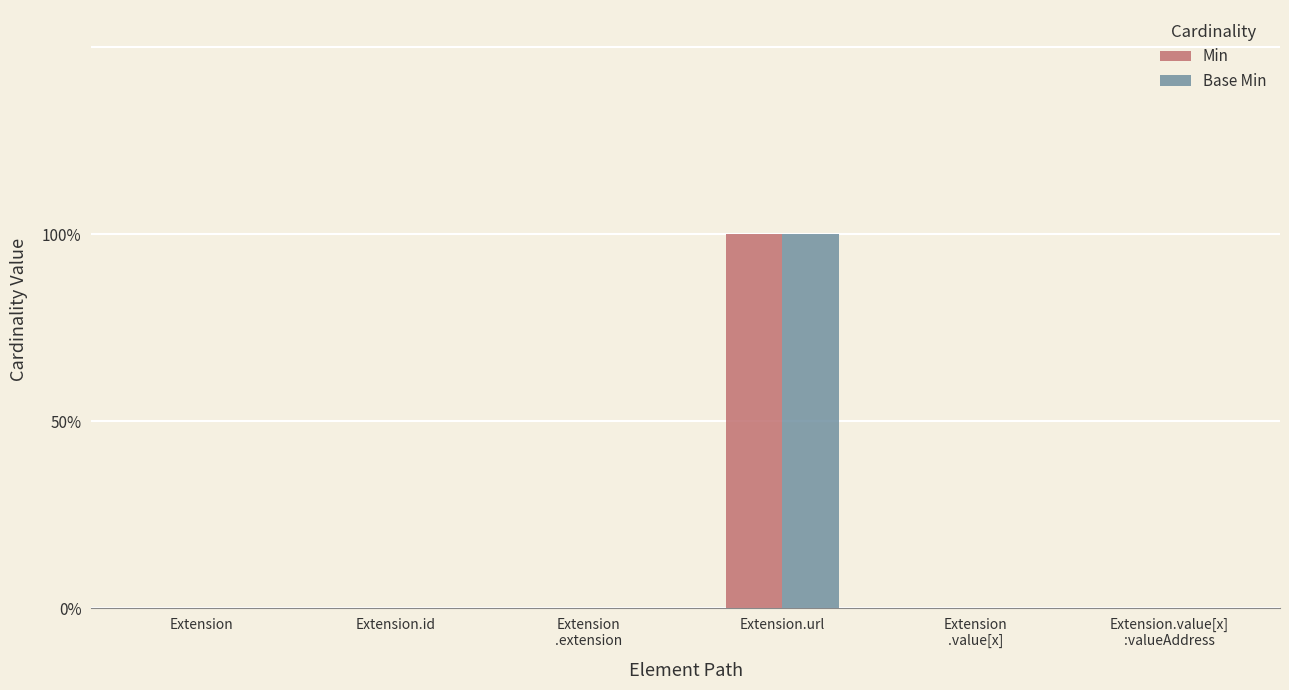

Are the bars grouped side by side (vs. stacked)?

Yes